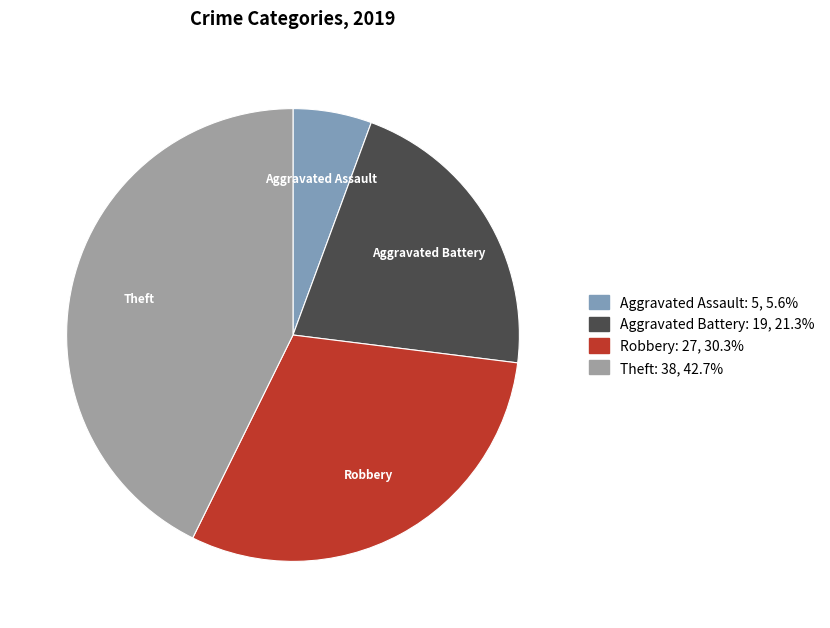

Which slice is the smallest?

Aggravated Assault